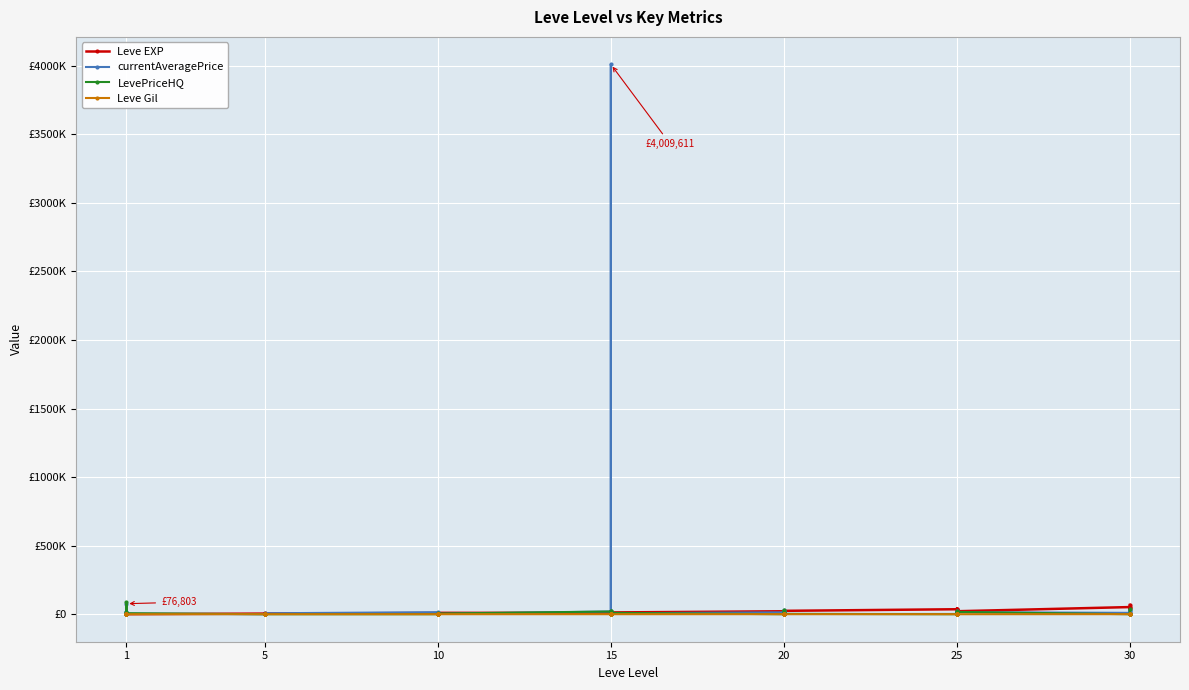

How many interior local peaks does the currentAveragePrice series have?

11